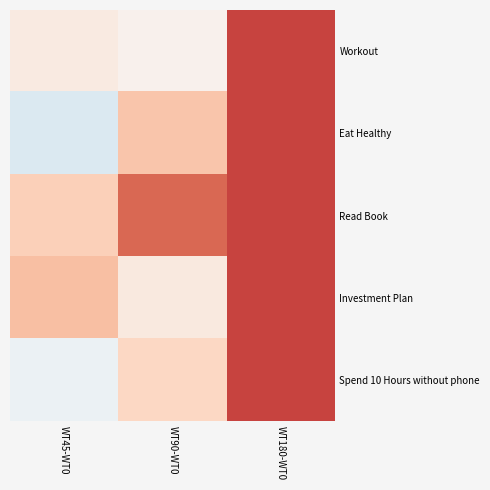

Which series changed the most between WT45-WT0 and WT180-WT0?

Eat Healthy